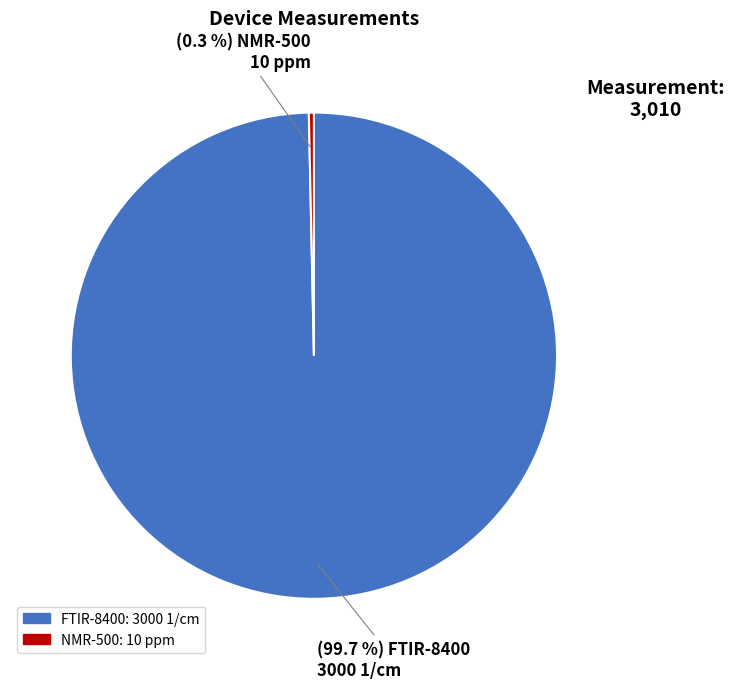

True or false: NMR-500 accounts for 15% of the total.

False